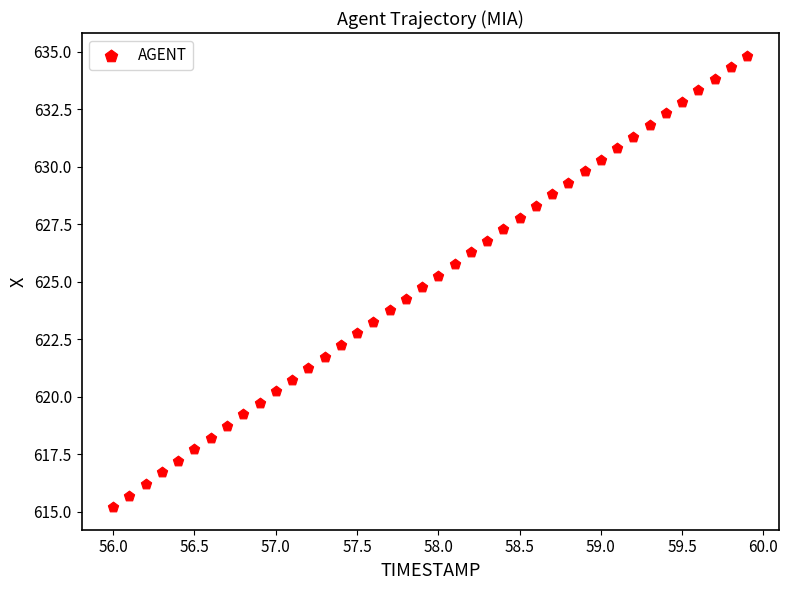

What is the range of X values (max minus min)?

3.9